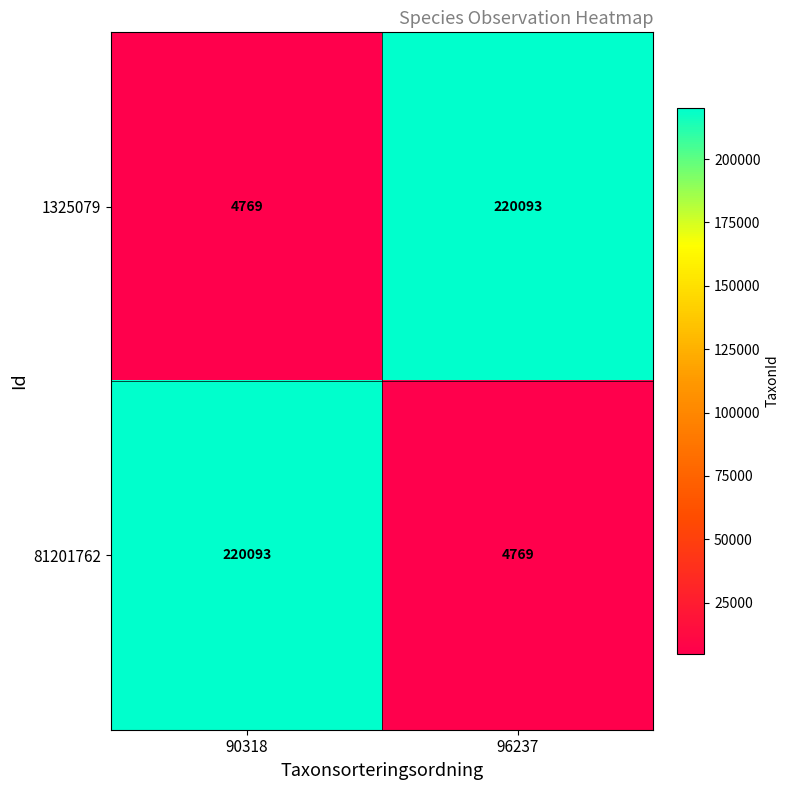

What is the difference between the highest and lowest values at 96237?

215324